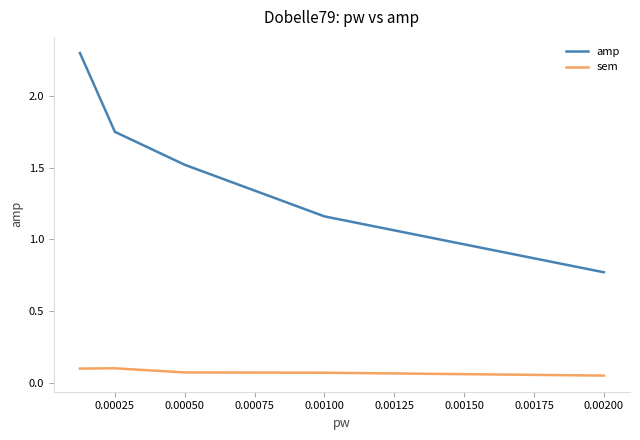

Is this an area chart (filled region under the line)?

No